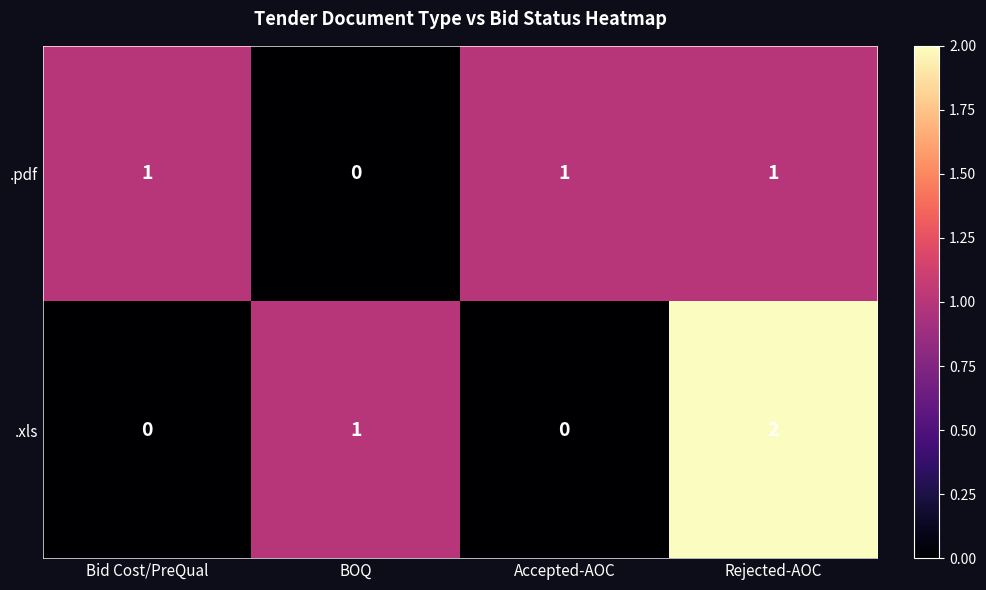

Which label corresponds to the largest value in the chart?

Rejected-AOC